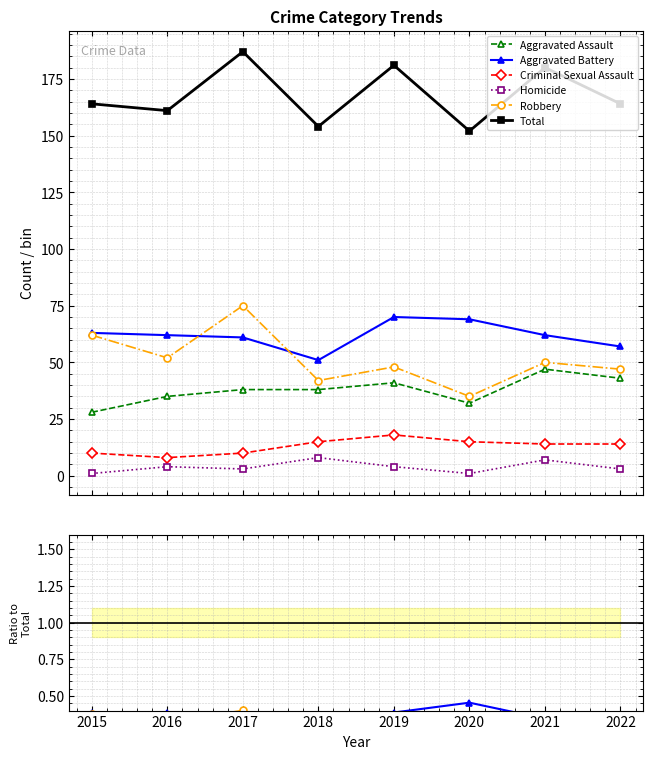

How many data points in Total are less than 164?

3